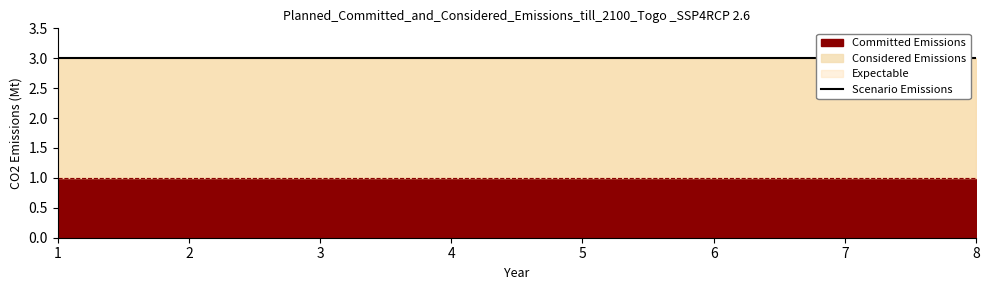

What is the spread (max minus min) of values at 1?

2